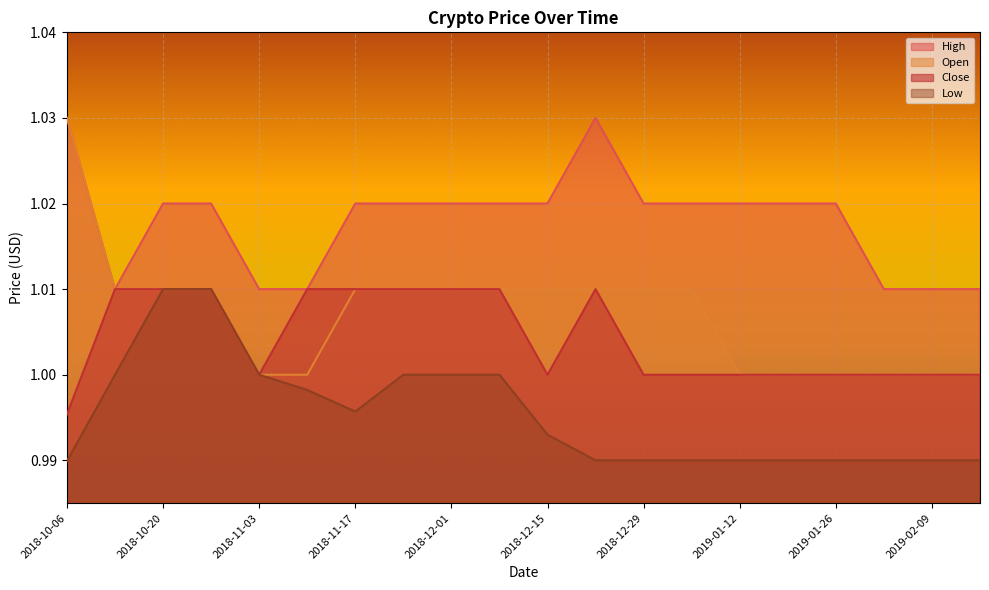

In High, how many points are lower than both neighbors (excluding endpoints)?

1